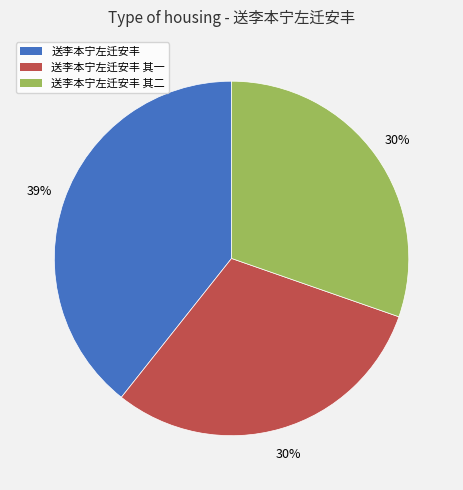

To the nearest percent, what is the difference between the 送李本宁左迁安丰 其一 and 送李本宁左迁安丰 slice percentages?

9%